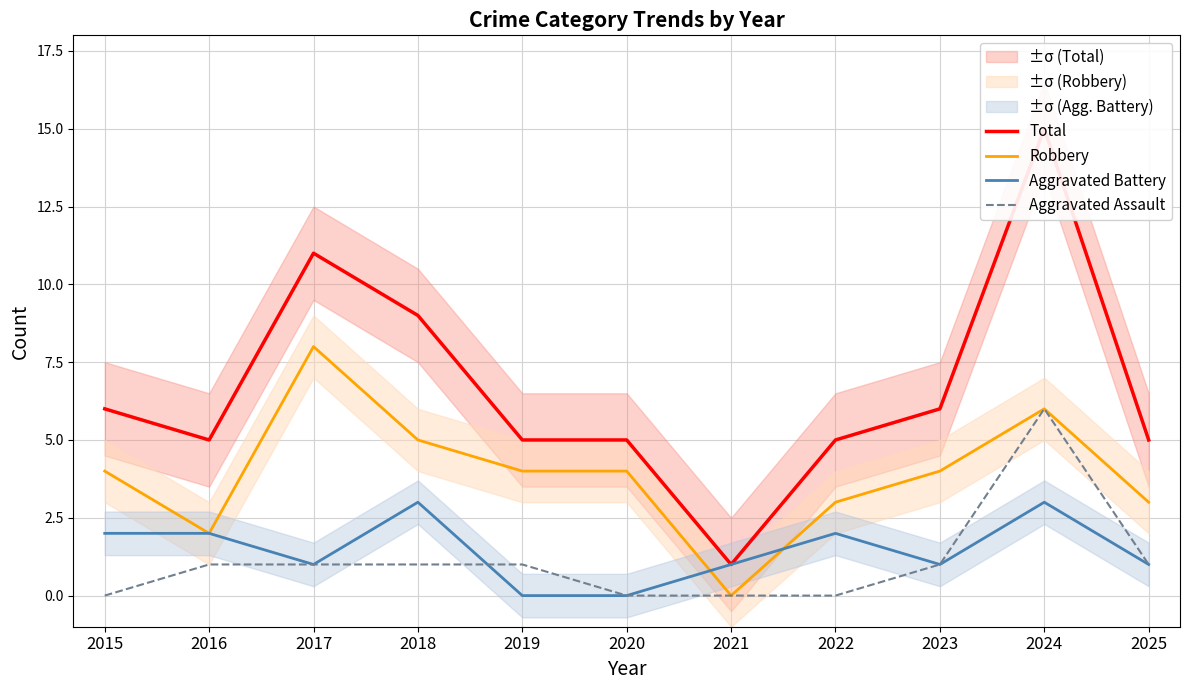

At which label does Aggravated Assault reach its minimum?

2015